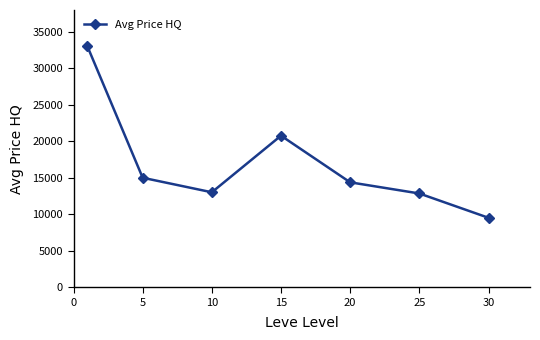

What is the maximum value shown in the chart?

33000.3